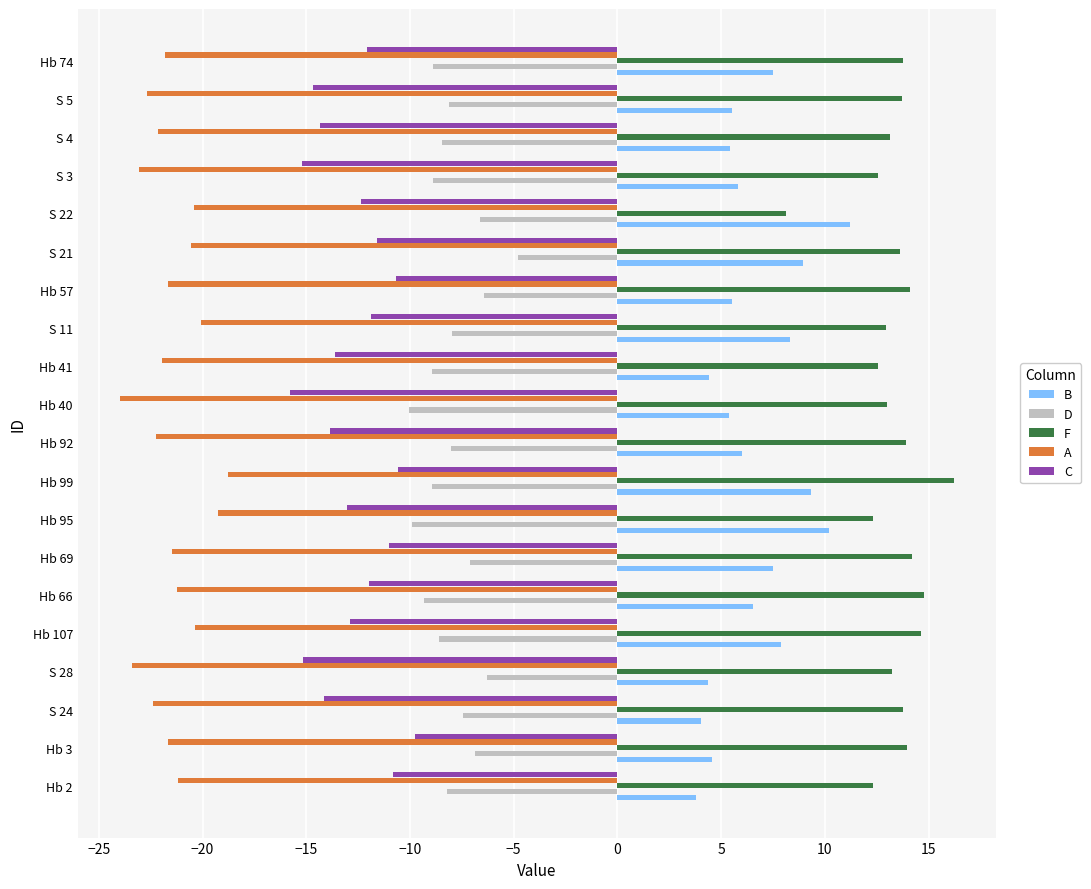

Is the value of B at S 21 greater than the value of F at Hb 2?

No